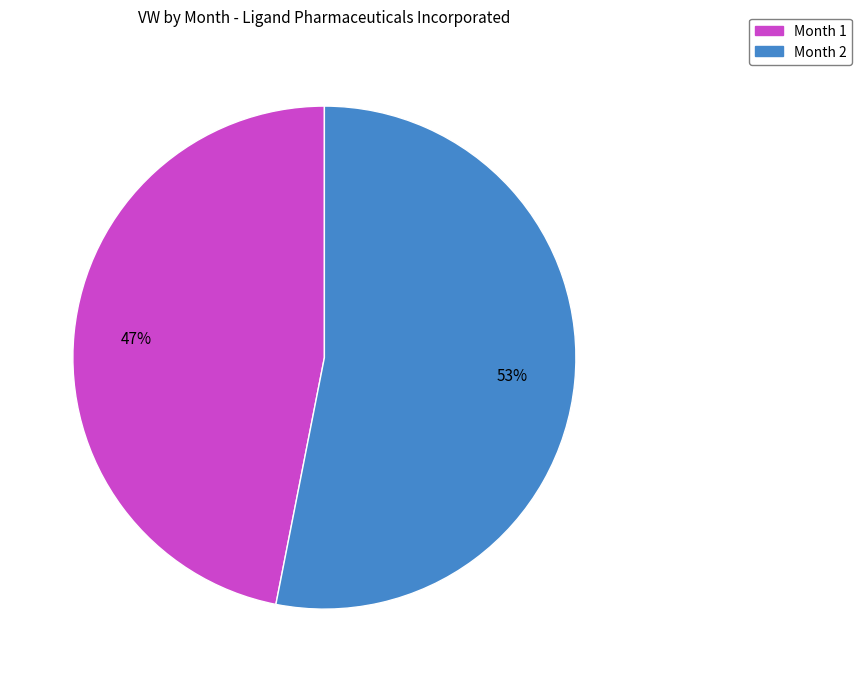

Which category has the smallest portion of the pie?

Month 1